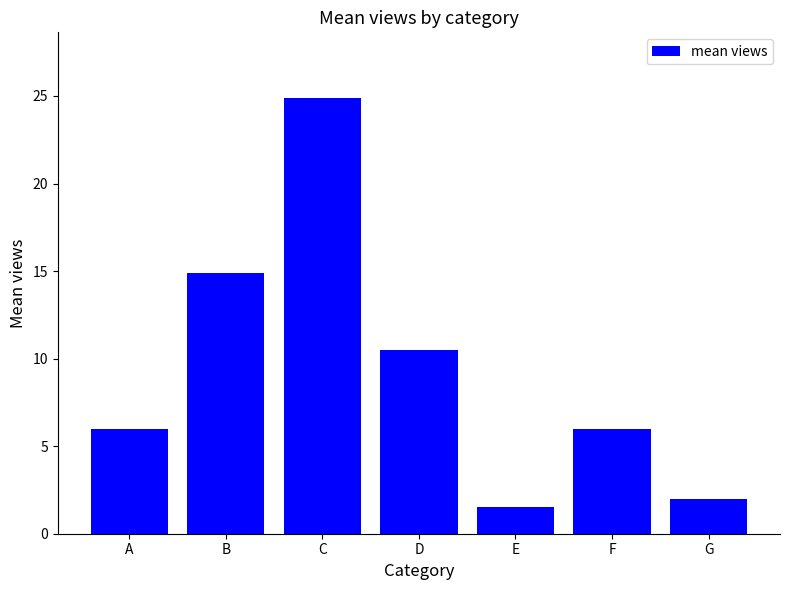

What is the difference between the maximum and second lowest values?

22.9